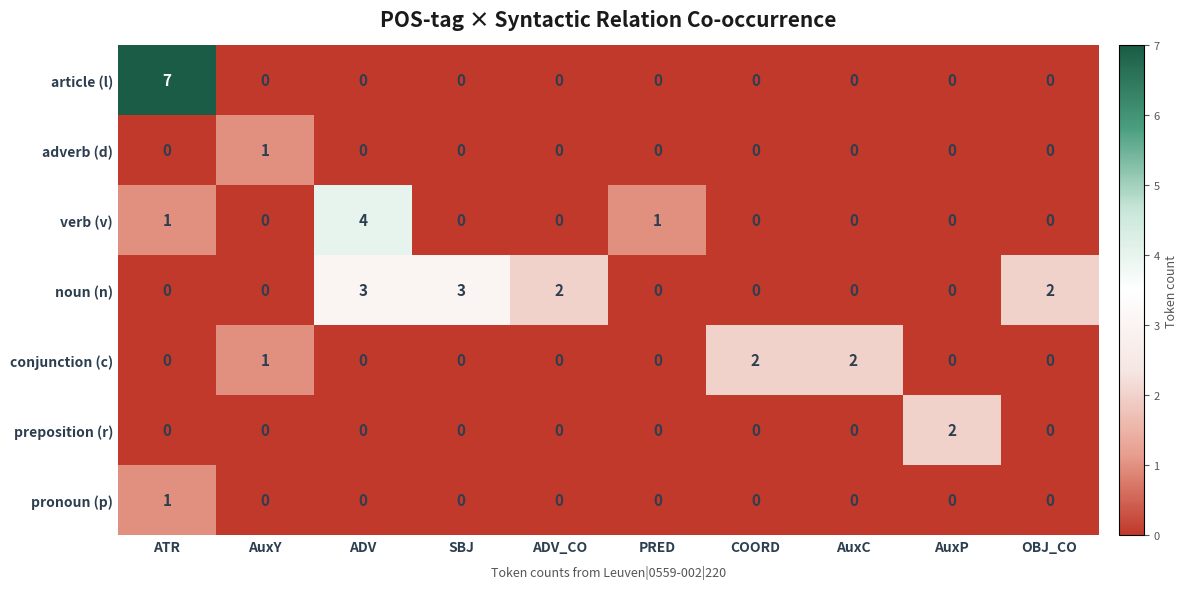

The value of conjunction (c) at ATR is 0. True or false?

True